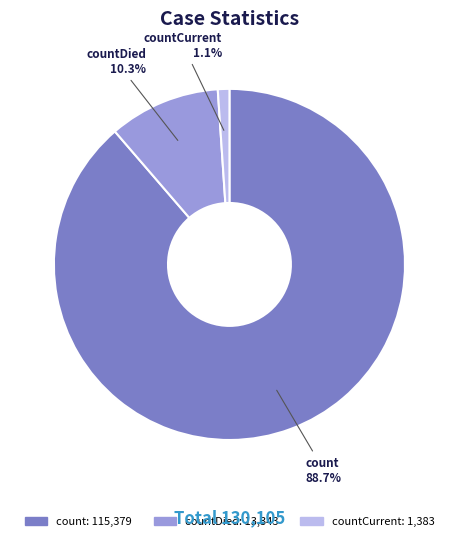

Is there any slice that represents more than half of the pie?

Yes